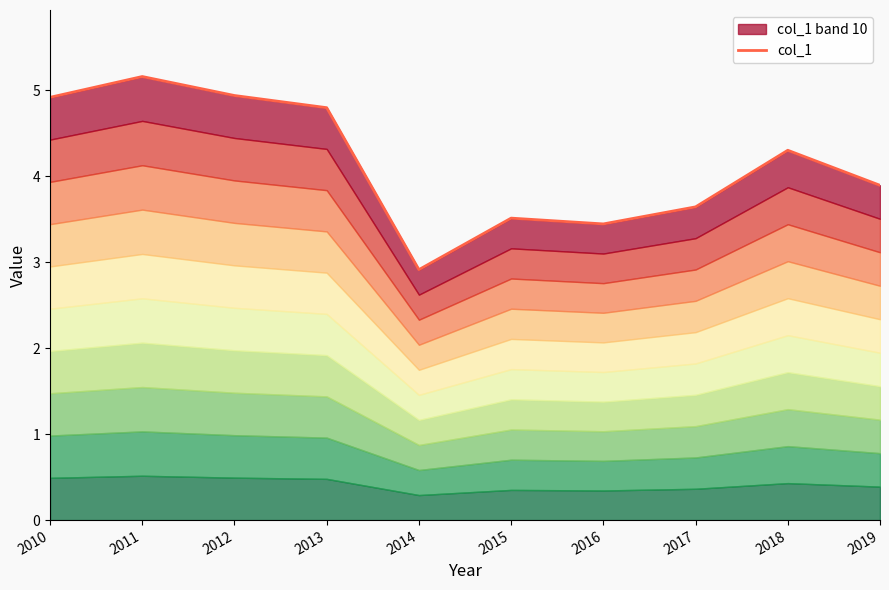

At which category does the data reach its first local peak?

2011